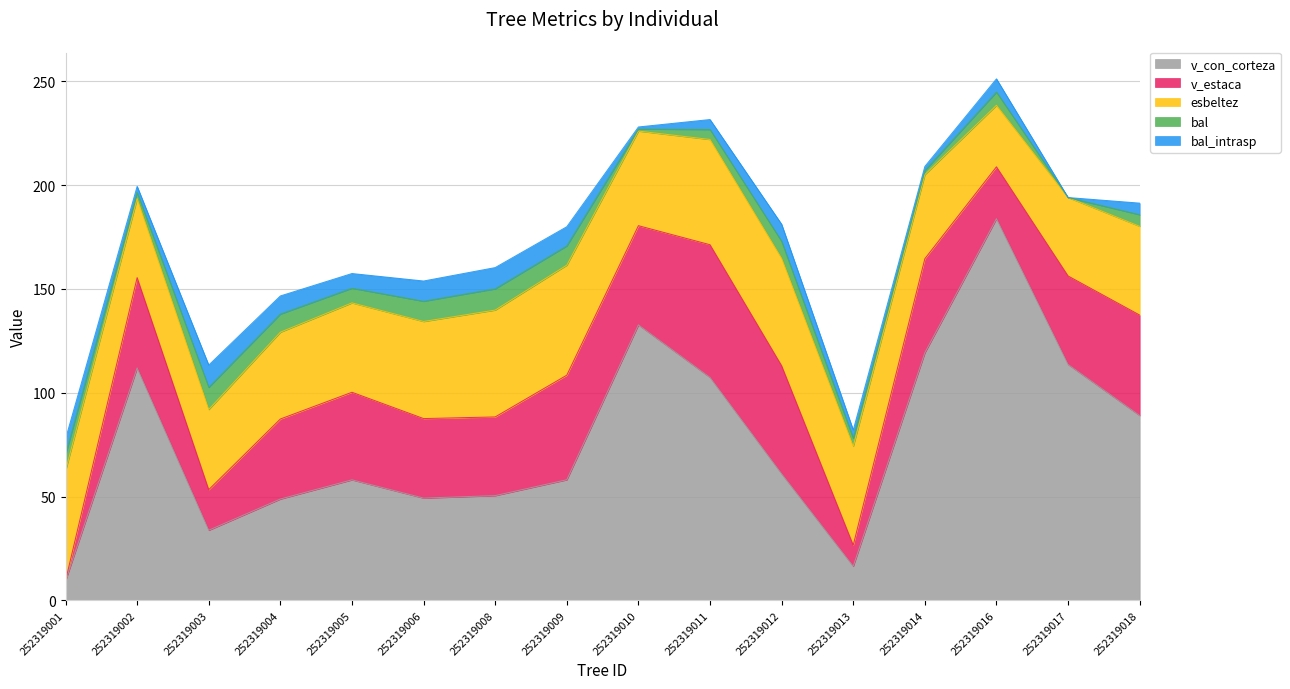

How many interior local valleys does the bal series have?

5